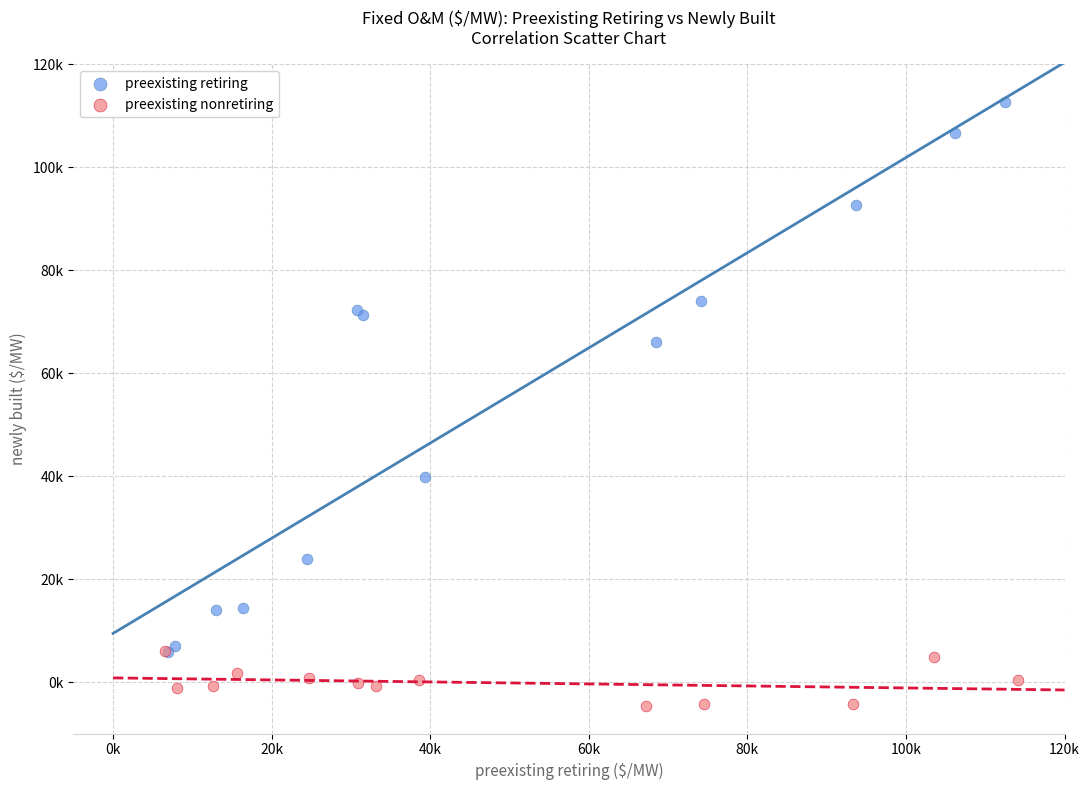

Which series has the widest spread of Y values?

preexisting retiring